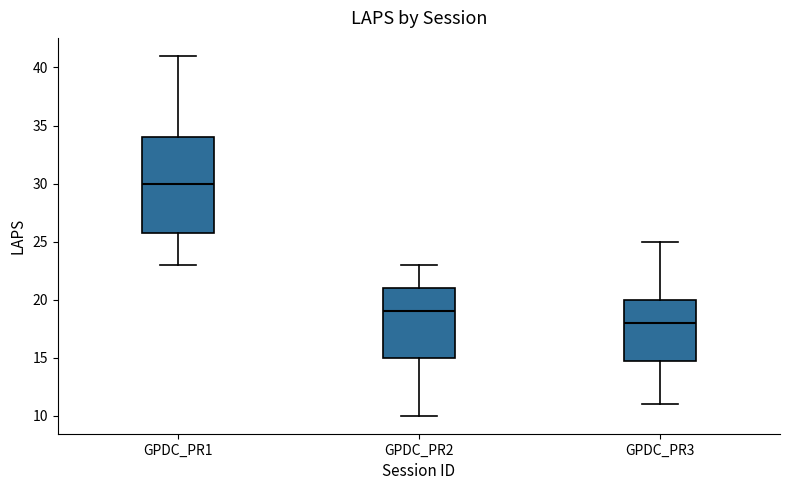

Where is the lower edge of the box for GPDC_PR3 on the y-axis? The values are not printed on the chart, so give them approximately, as read against the axis.

15